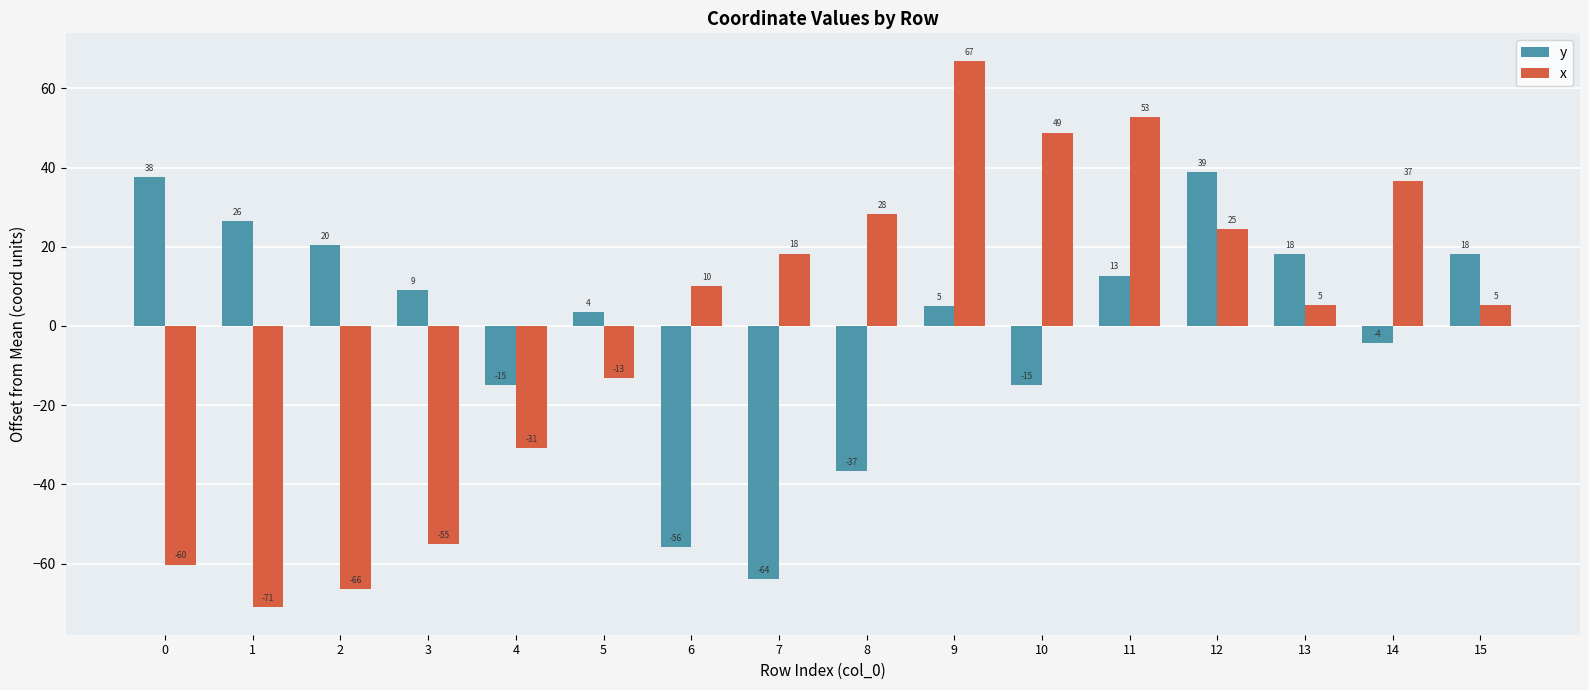

True or false: y has a value of 9.8 at 12.

False